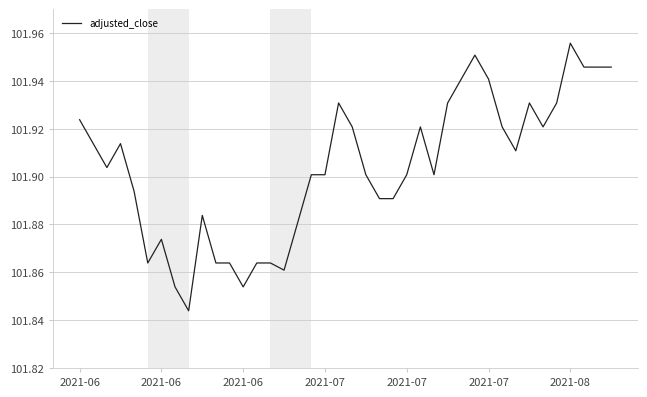

What is the maximum value shown in the chart?

102.0